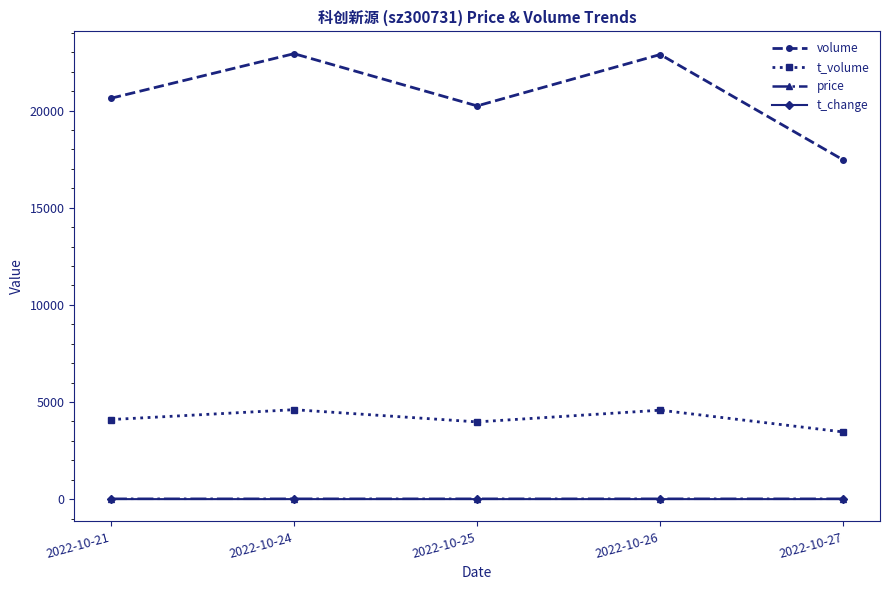

Which series has the widest spread of values?

volume